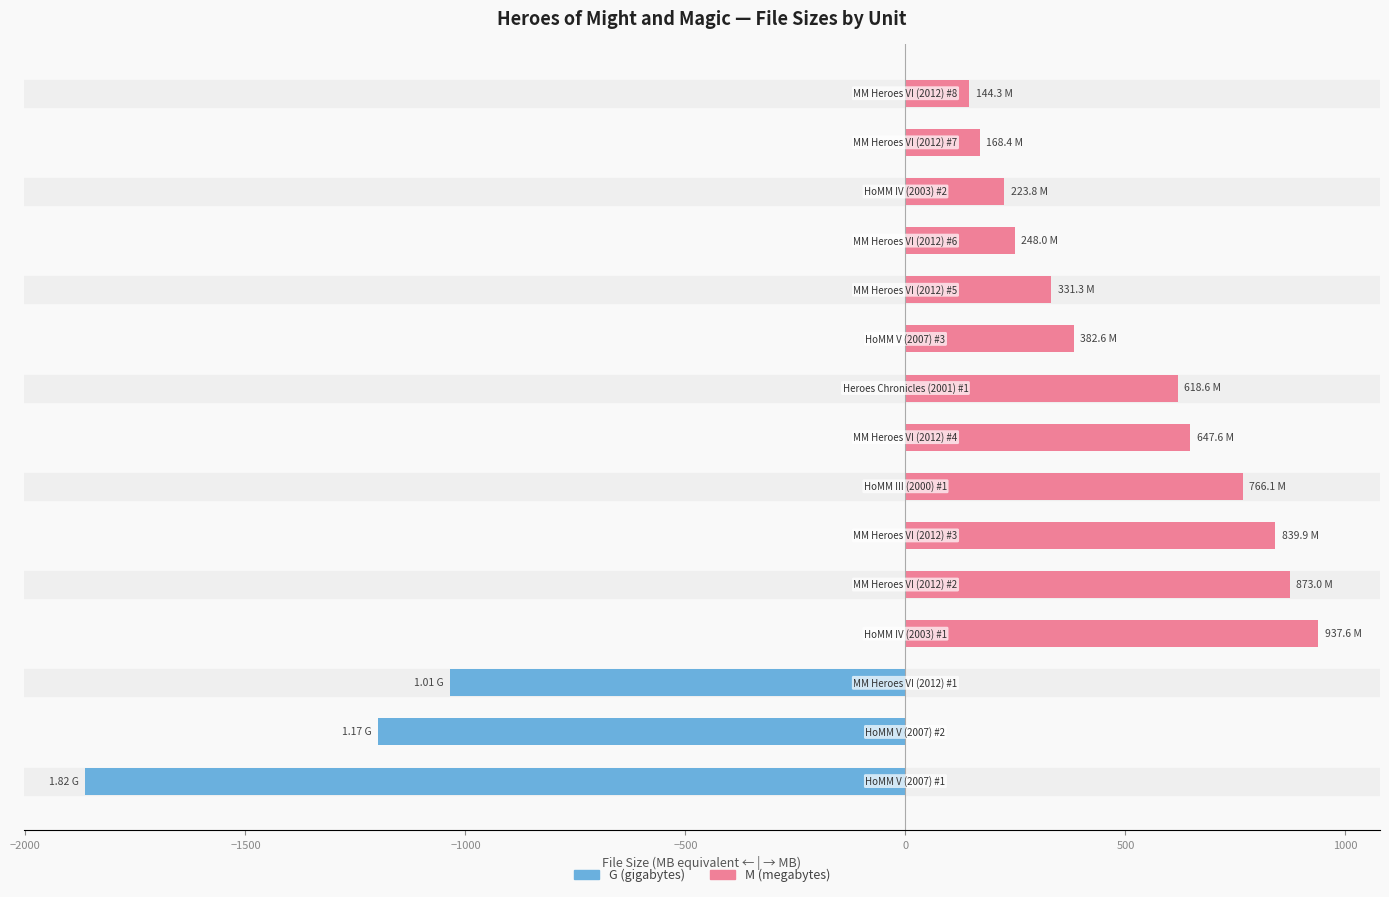

Which has a higher value, 1000 or 9?

1000